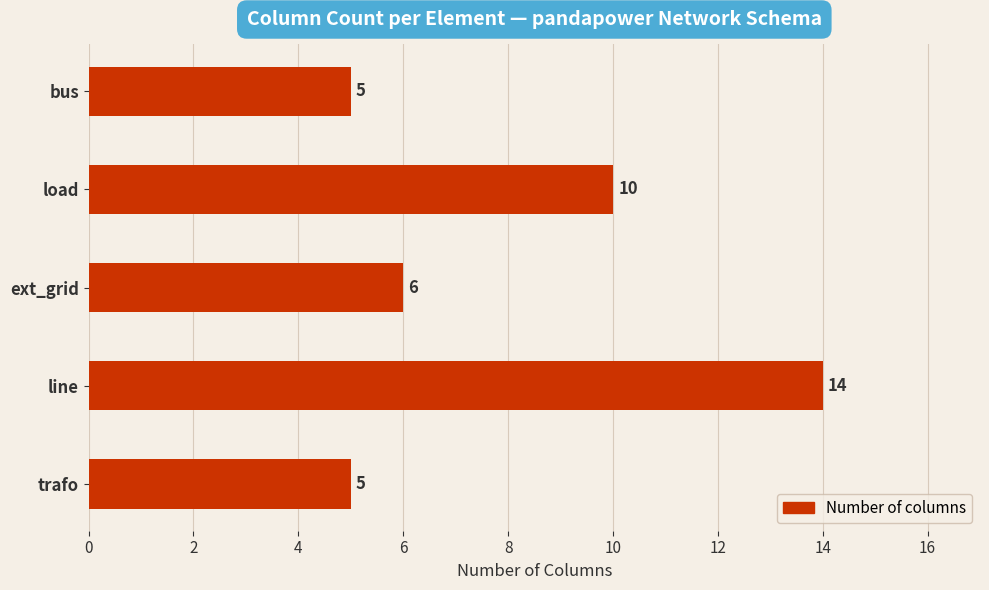

Is it true that the value at line is 20?

False